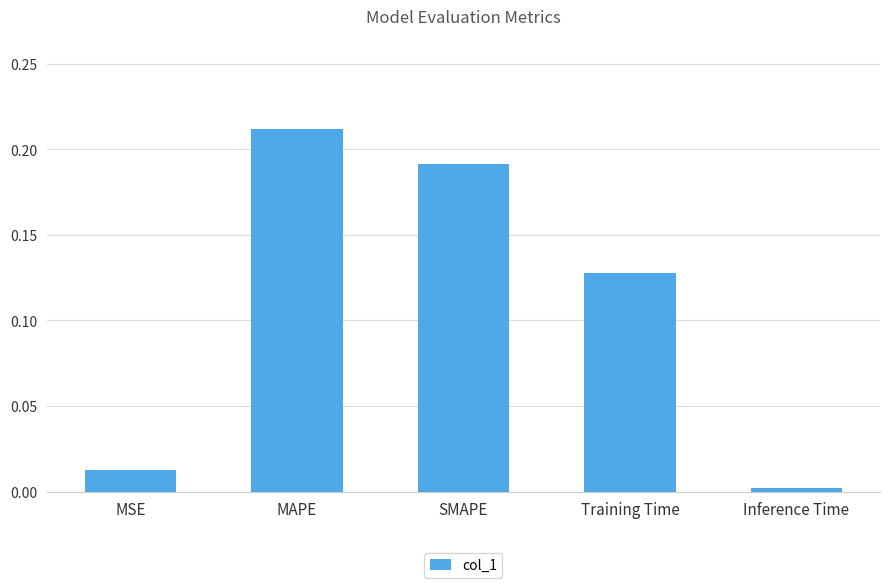

List the labels in order of value, largest first.

MAPE, SMAPE, Training Time, MSE, Inference Time